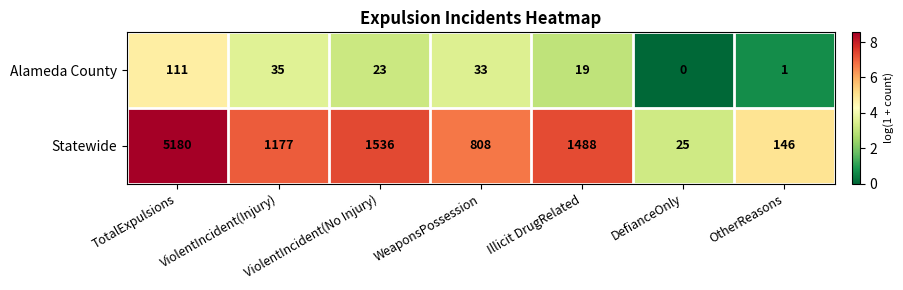

List the labels in order of Alameda County value, smallest first.

DefianceOnly, OtherReasons, Illicit DrugRelated, ViolentIncident(No Injury), WeaponsPossession, ViolentIncident(Injury), TotalExpulsions